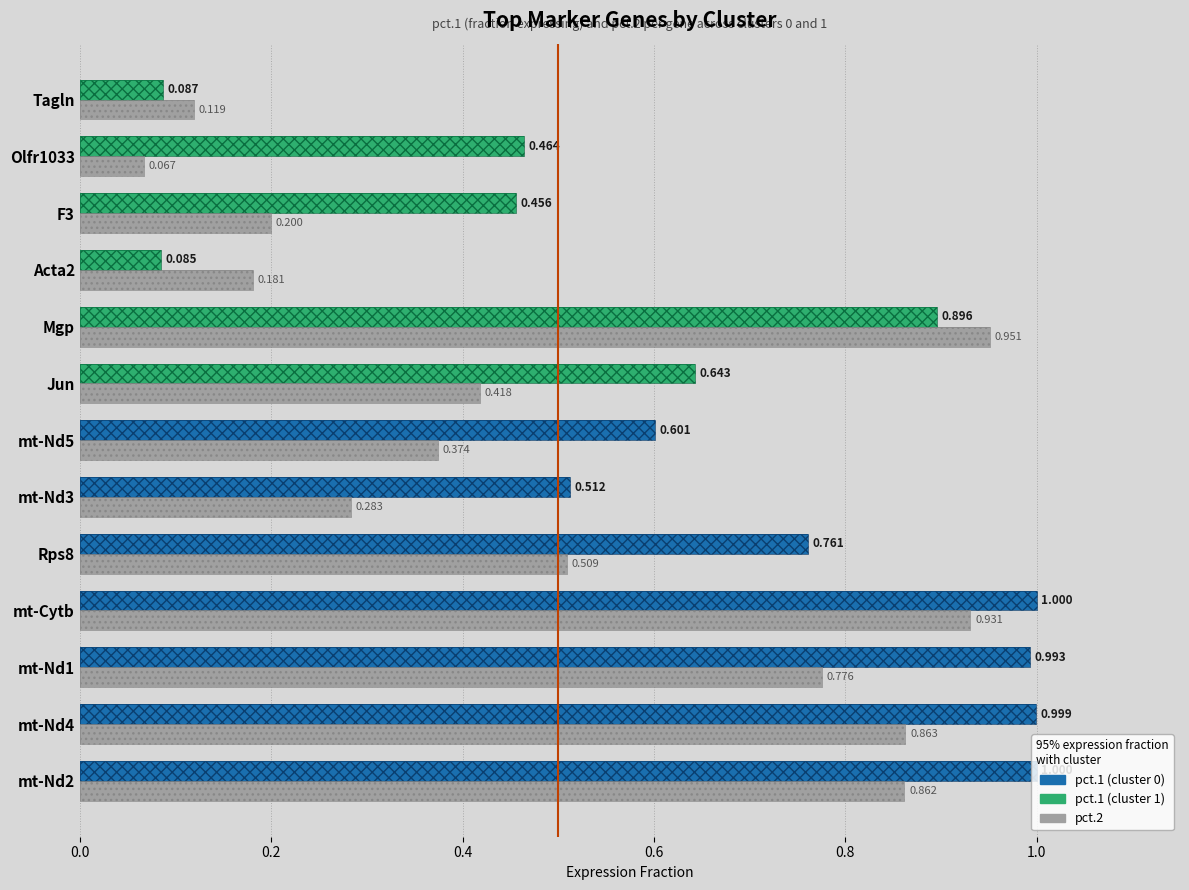

What is the minimum value for pct.2?

0.1